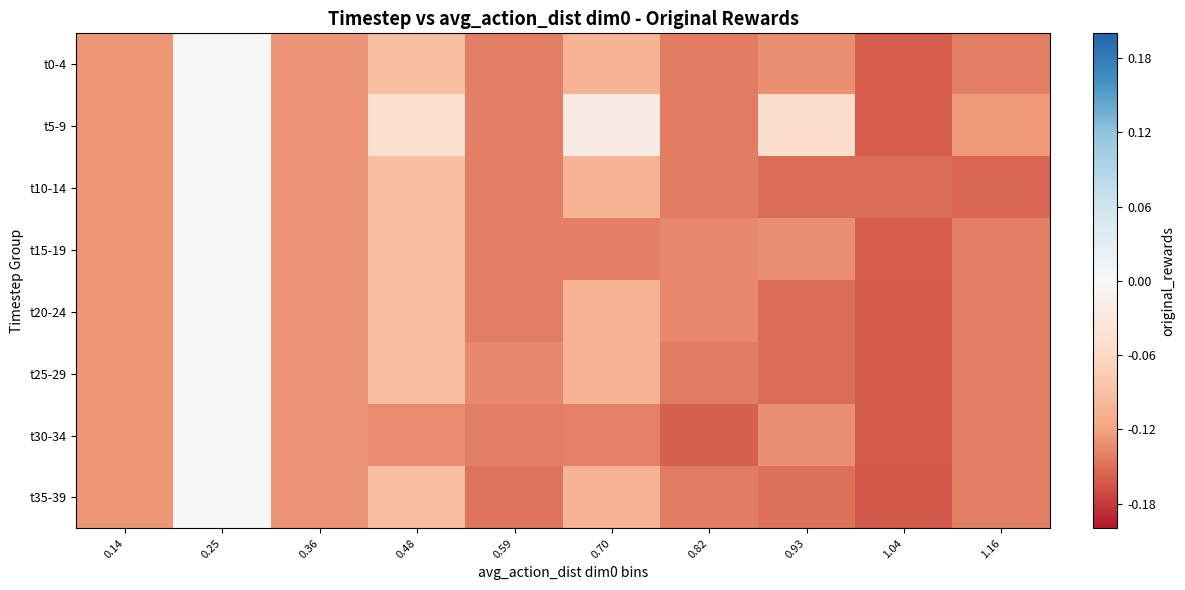

Which label corresponds to the largest value in the chart?

0.25